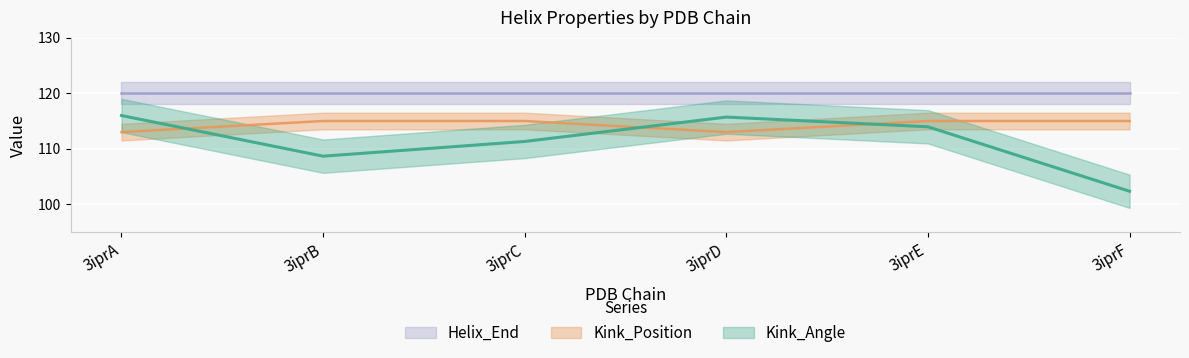

True or false: Kink_Angle has more than 1 points higher than both neighbors.

False